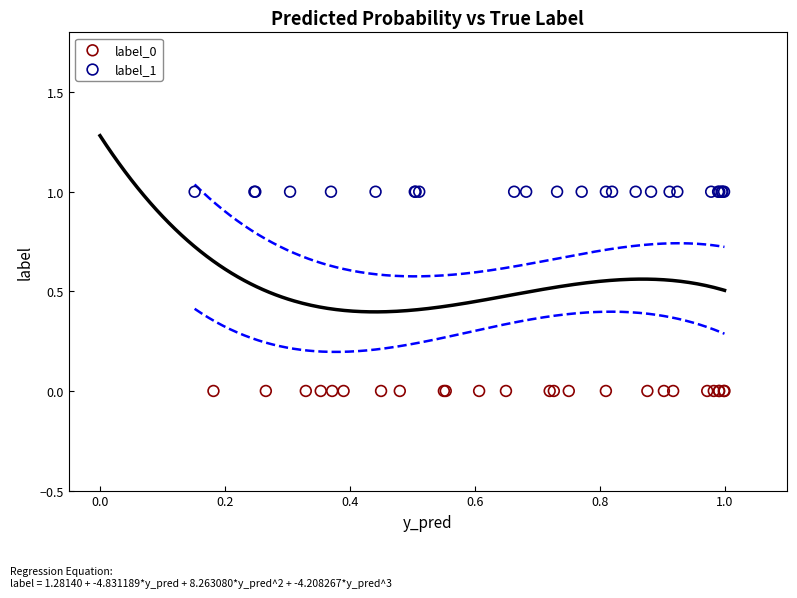

Which series contains the lowest Y value?

label_0